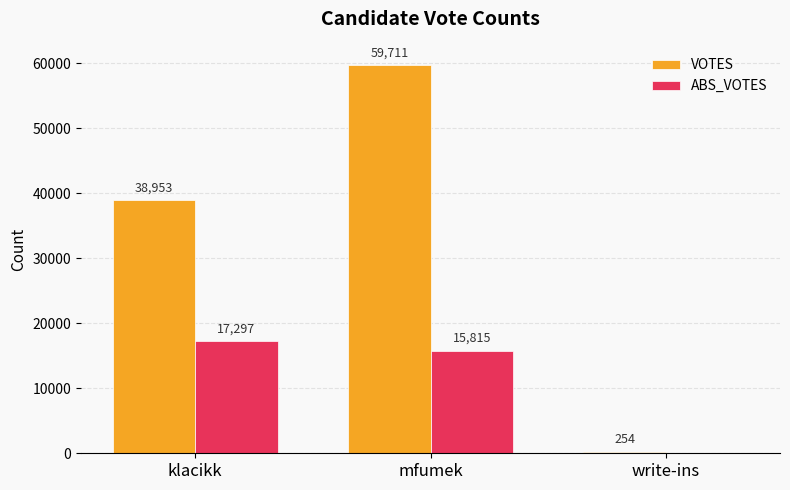

What is the total value across all series at write-ins?

254